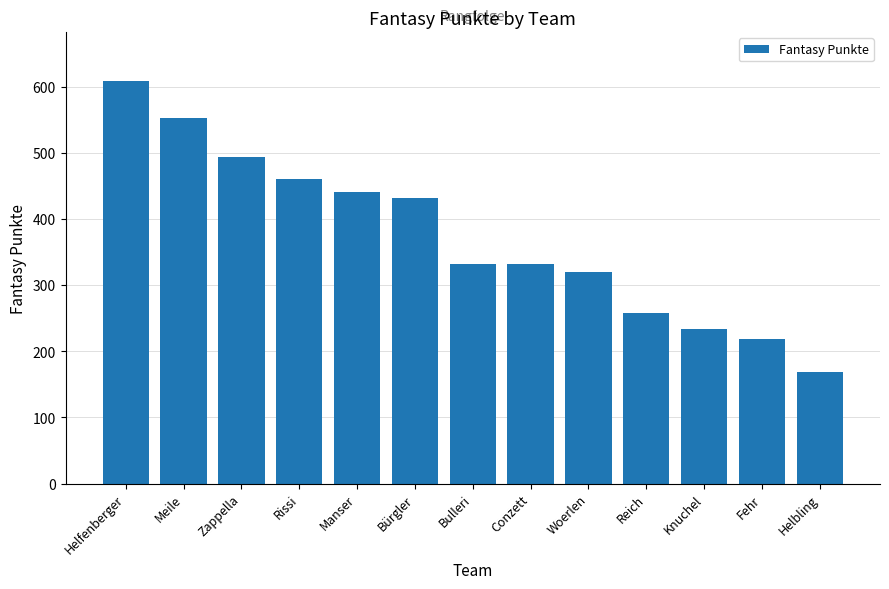

Reading left to right, what are all the values shown in this chart?

609	553	493	461	441	431	332	332	320	258	234	218	168